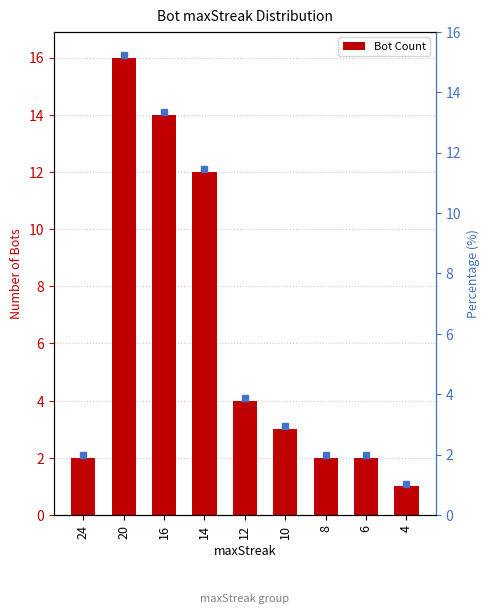

Reading right to left, what are all the values shown in this chart?

1	2	2	3	4	12	14	16	2